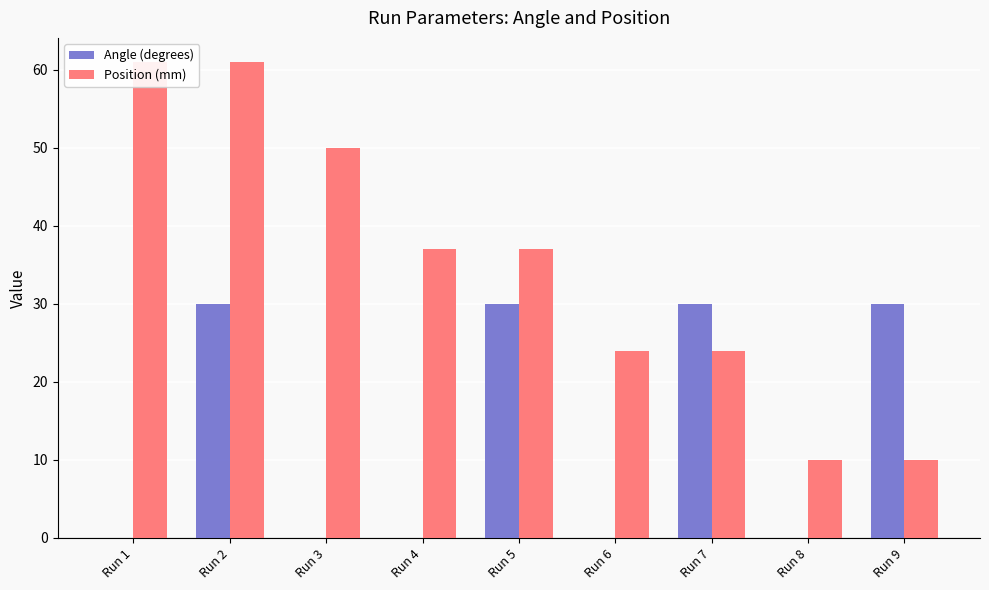

What is the sum of all Position (mm) values?

314